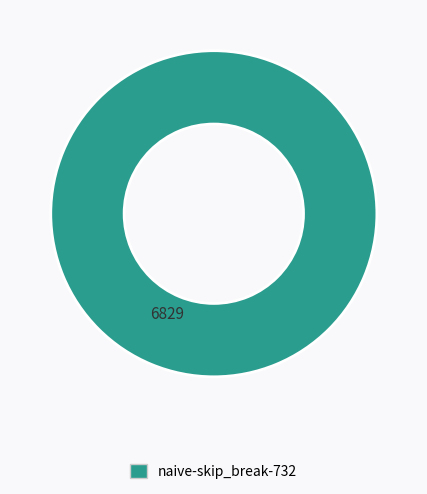

Is there a majority slice in this chart?

Yes